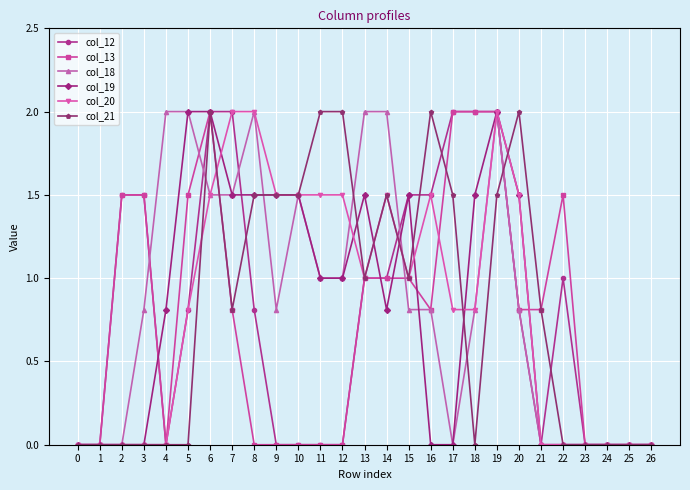

True or false: col_19 has more than 2 points higher than both neighbors.

True